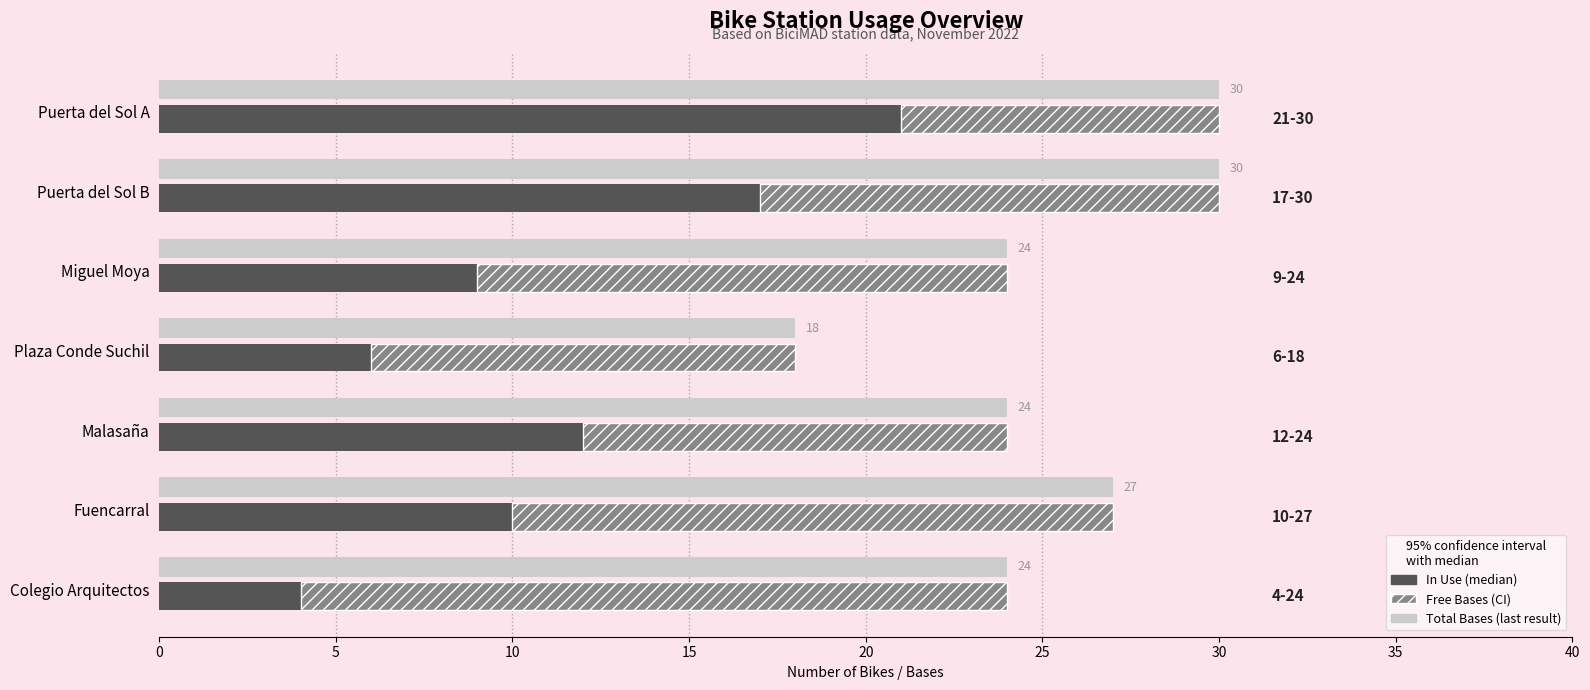

Does the chart contain stacked bars?

No